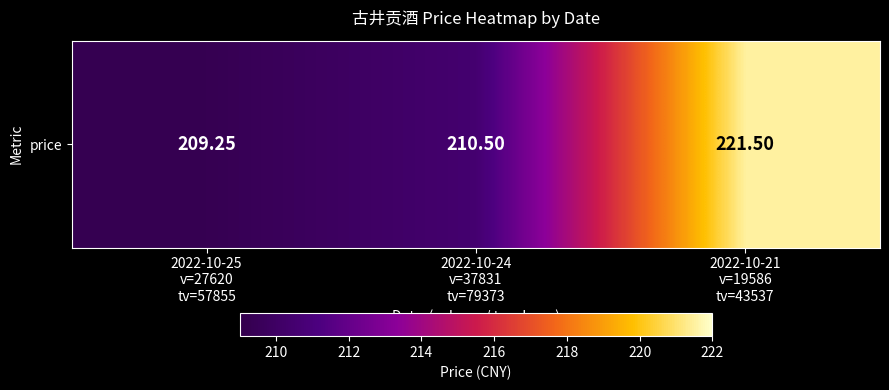

What is the difference between the second highest and minimum values?

1.2